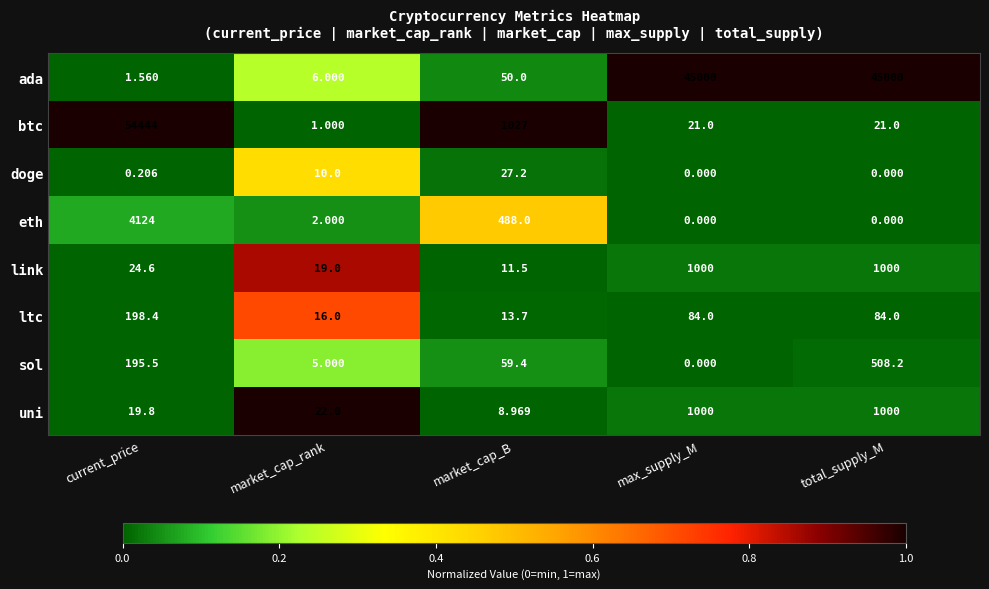

Which category has the highest value in the eth series?

current_price